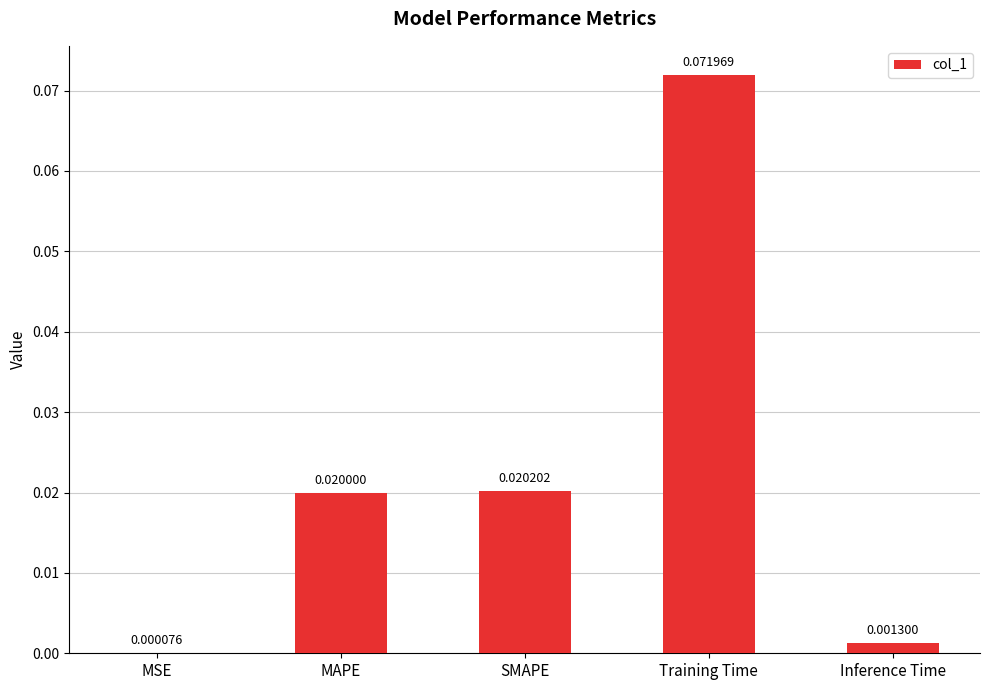

Between Inference Time and MSE, which is larger?

Inference Time